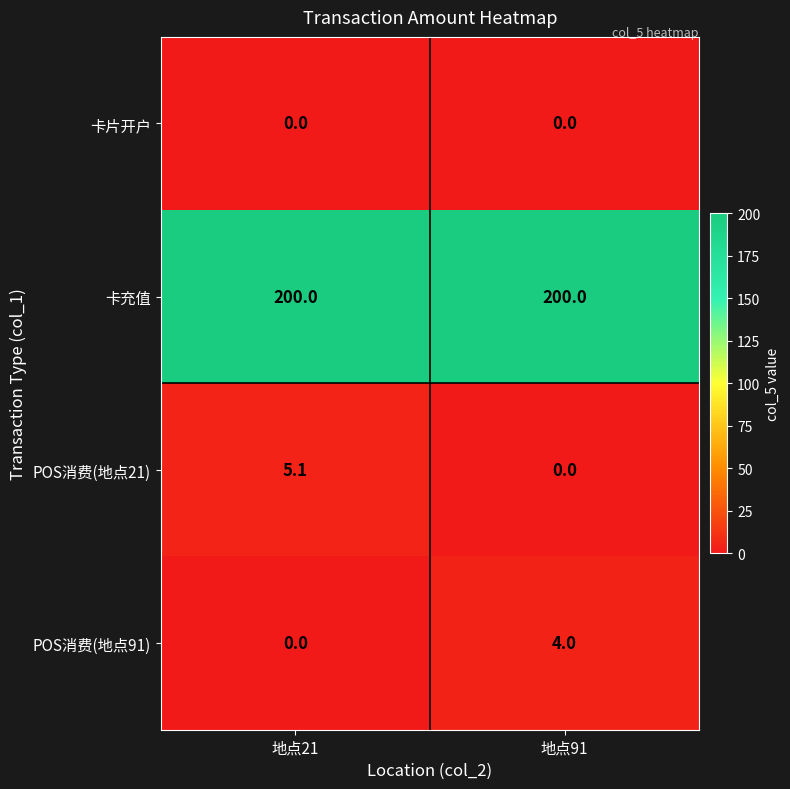

Is it true that 卡充值 equals 290.8 at 地点91?

False